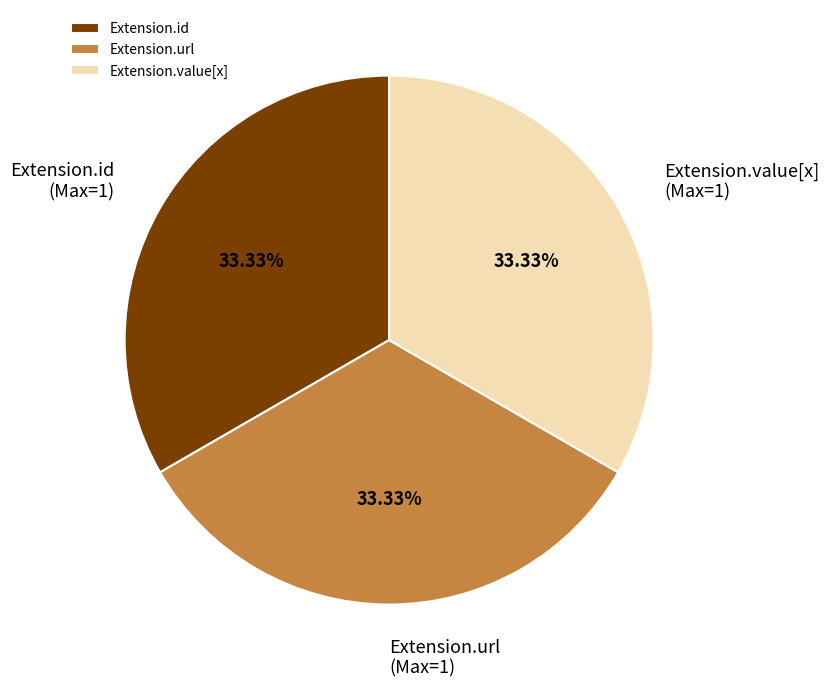

Combined, do Extension.value[x] and Extension.url account for over 50%?

Yes